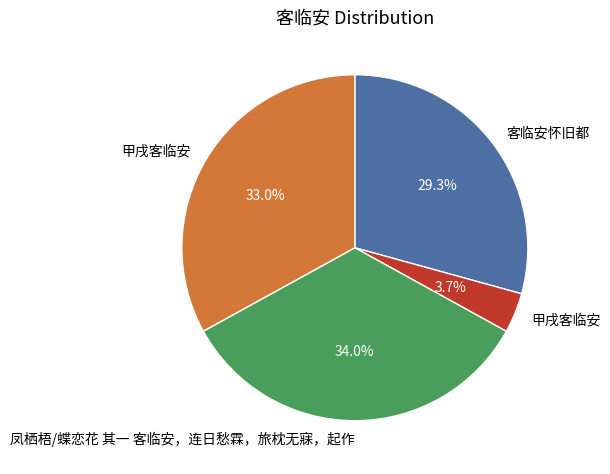

Is there any slice that represents more than half of the pie?

No